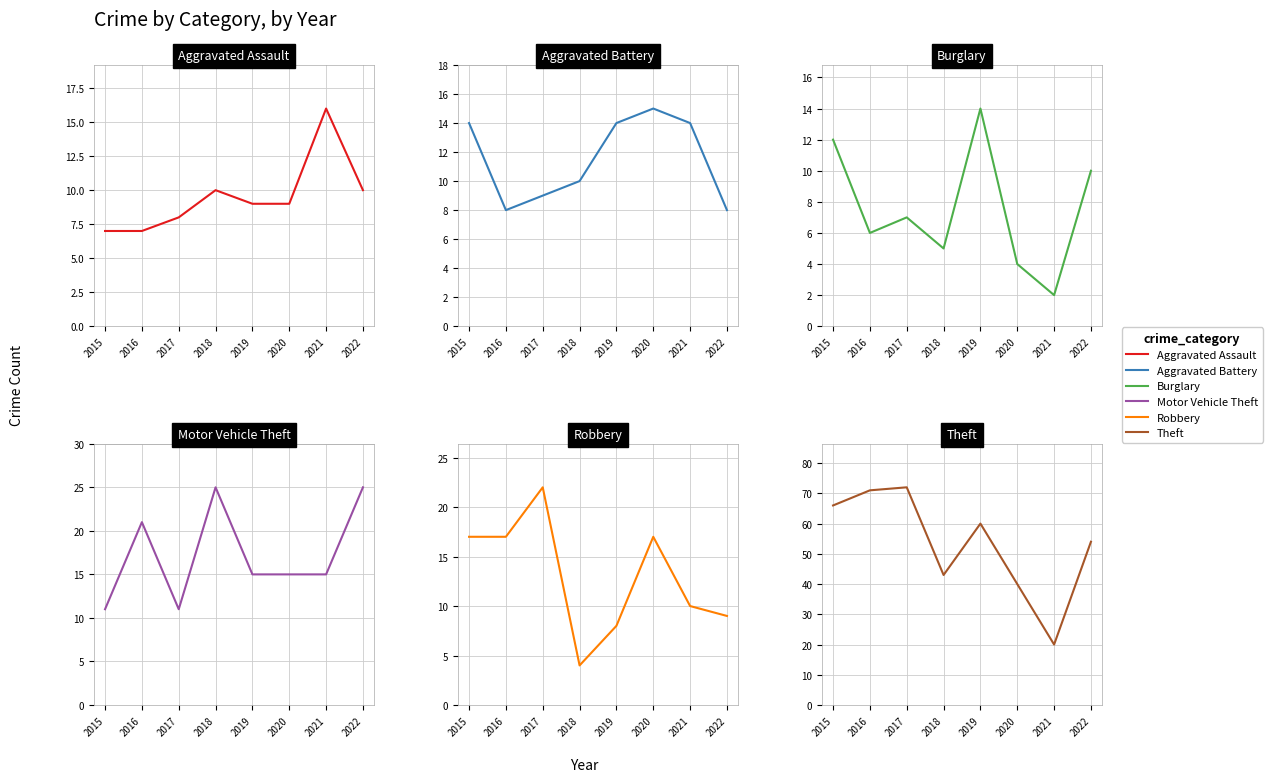

What is the total value across all series at 2020?

100